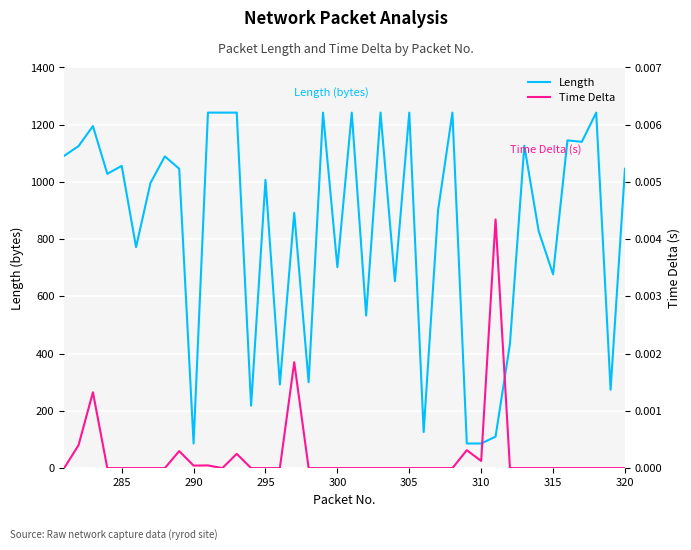

The value of Length at 320 is 1046.0. True or false?

True